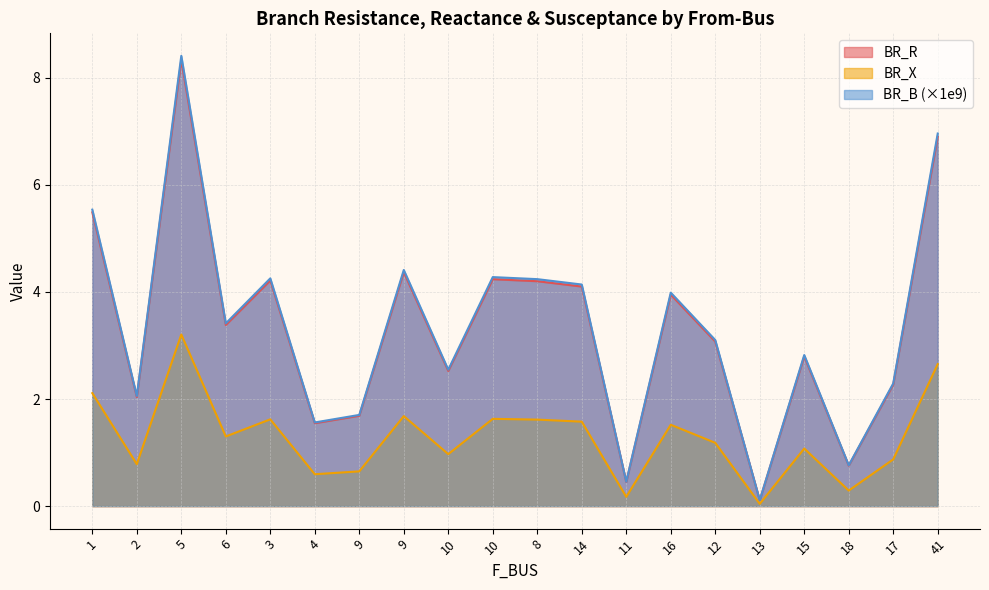

At which label does BR_R reach its minimum?

13